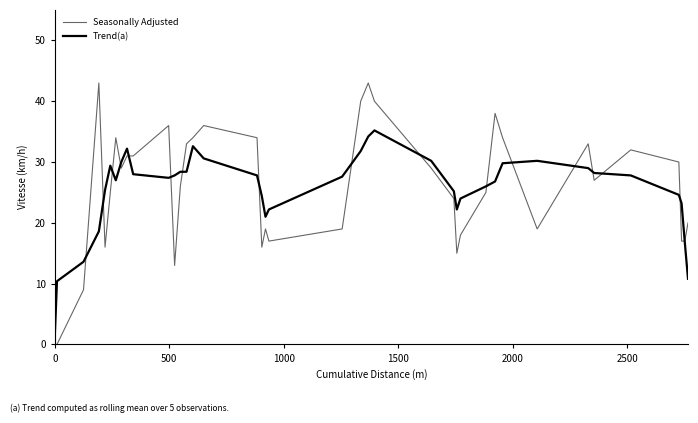

How many lines are shown in the chart?

2